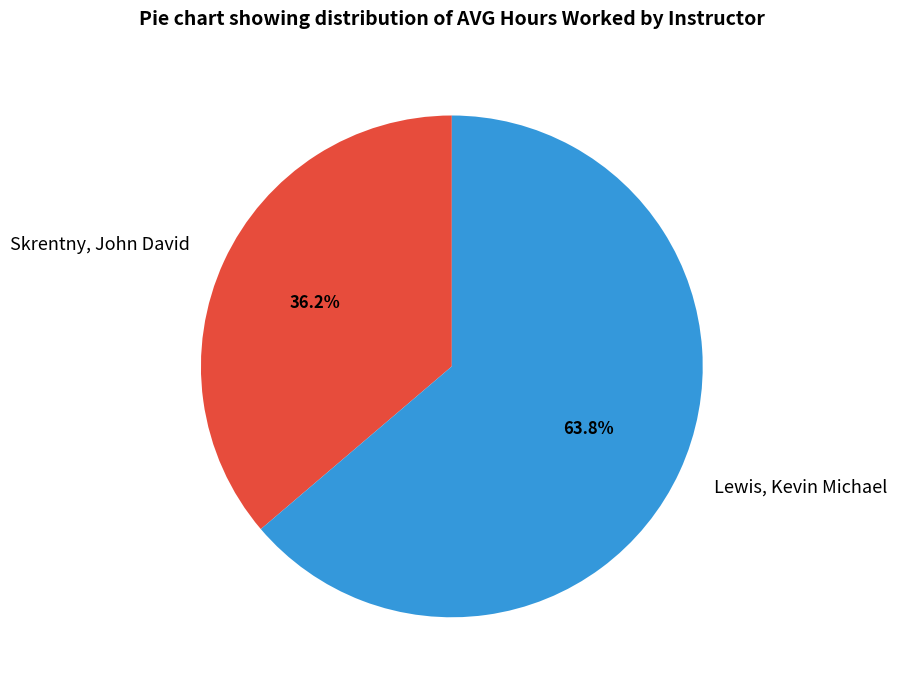

Which slice is the smallest?

Skrentny, John David